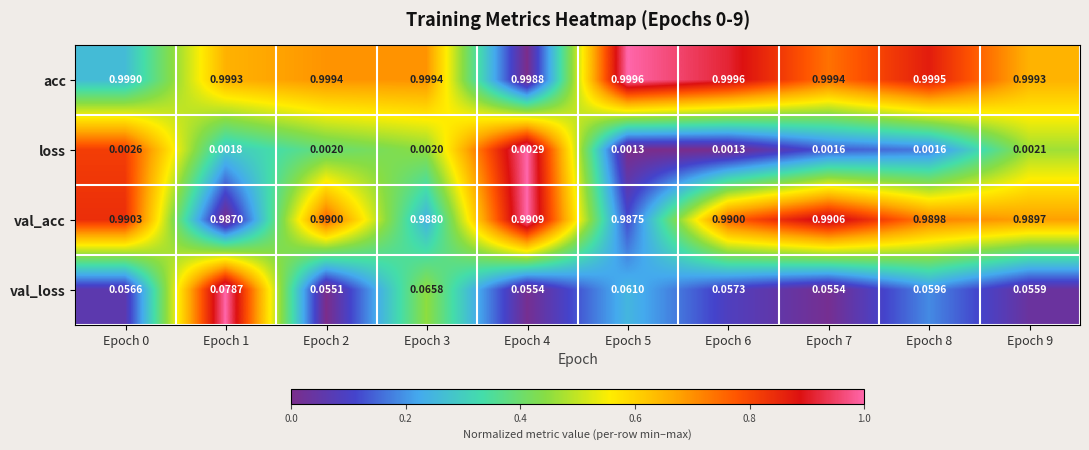

Rank the series at Epoch 1 from lowest to highest value.

loss, val_loss, val_acc, acc